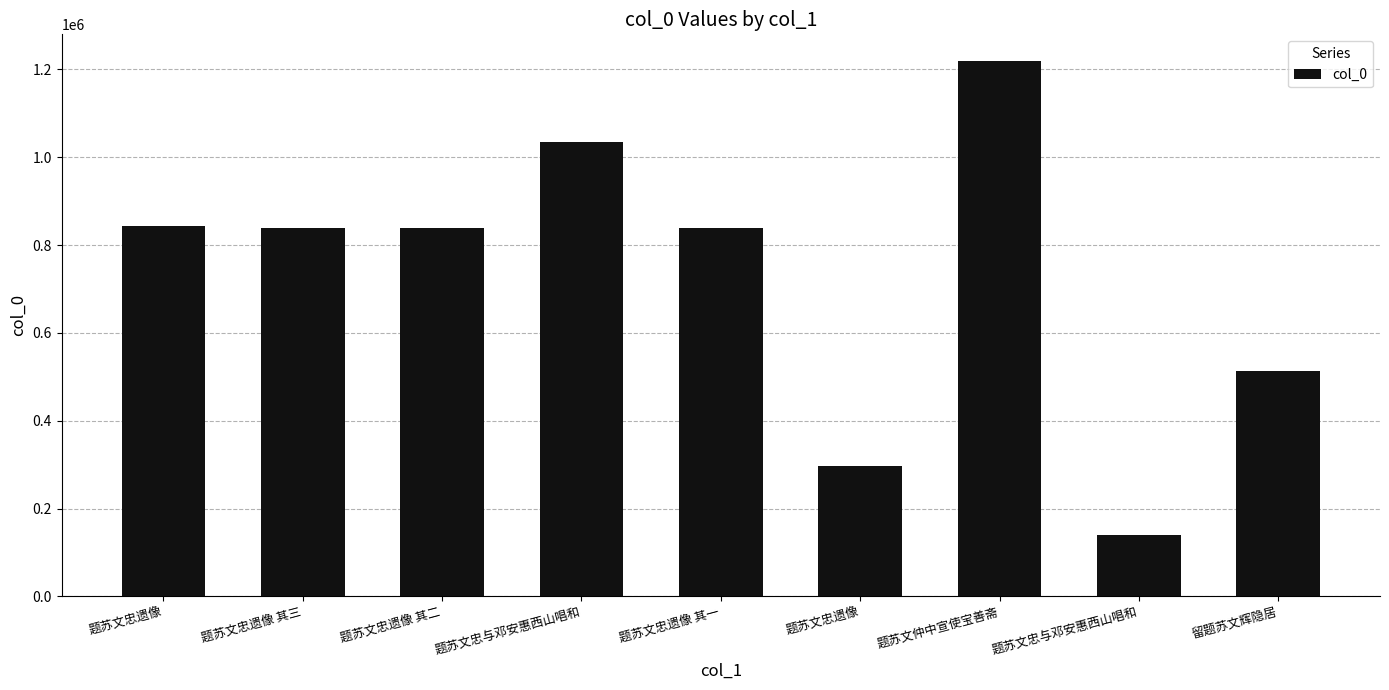

What is the ratio of the value at 题苏文忠遗像 to the value at 题苏文忠遗像 其二?

0.4